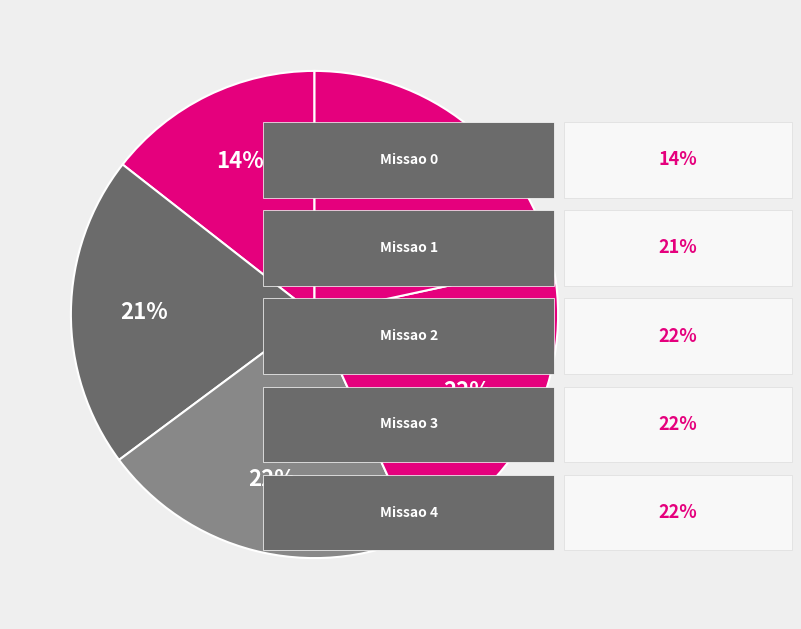

What is the largest slice in the pie chart?

Missao 4